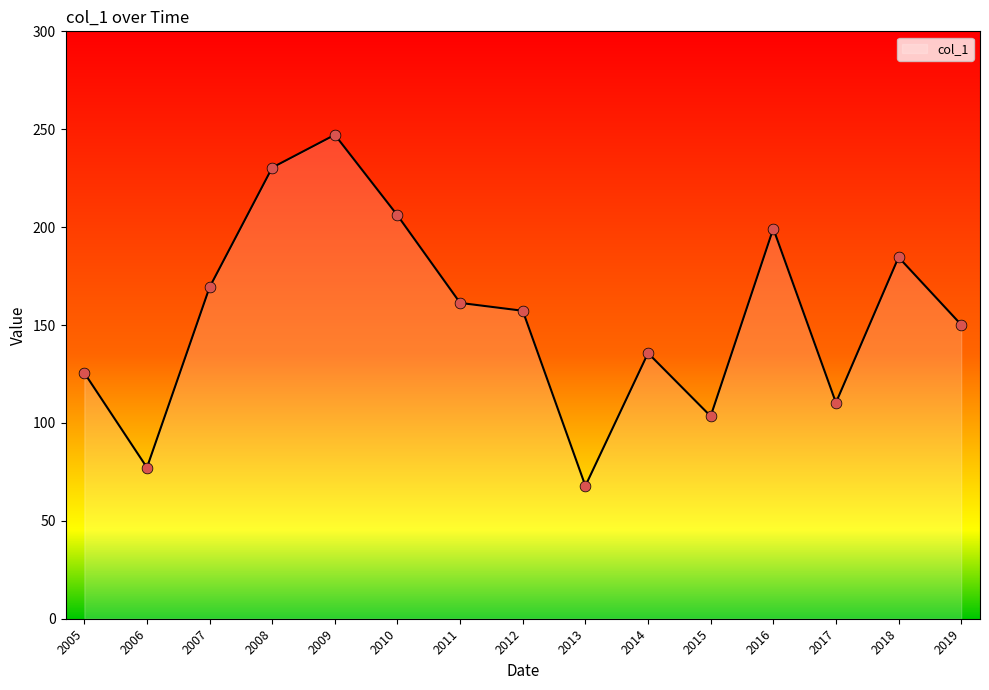

What is the change in value from 2007 to 2018?

+15.3